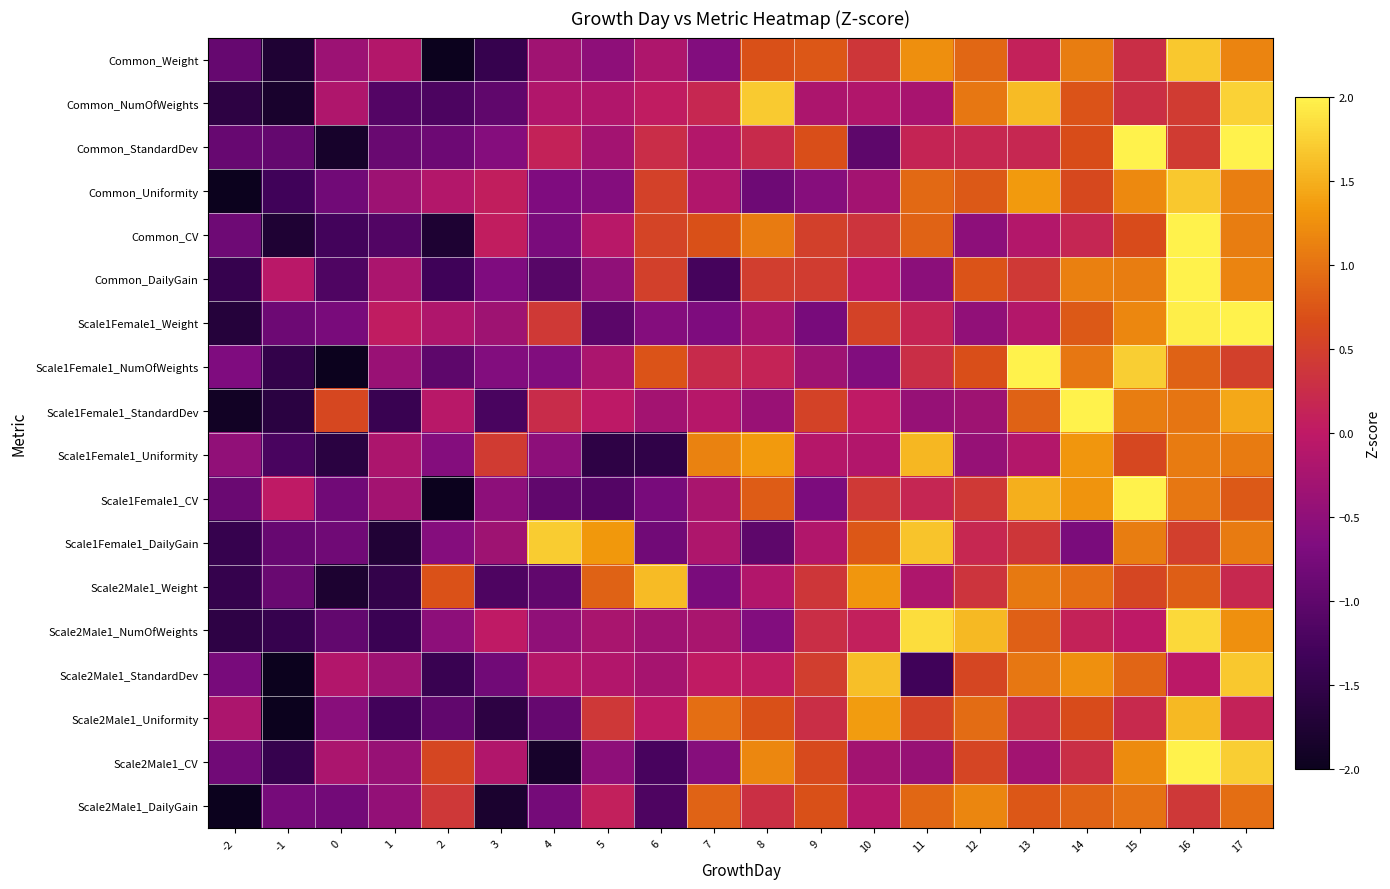

Which series has the largest range (max minus min)?

Scale1Female1_Weight